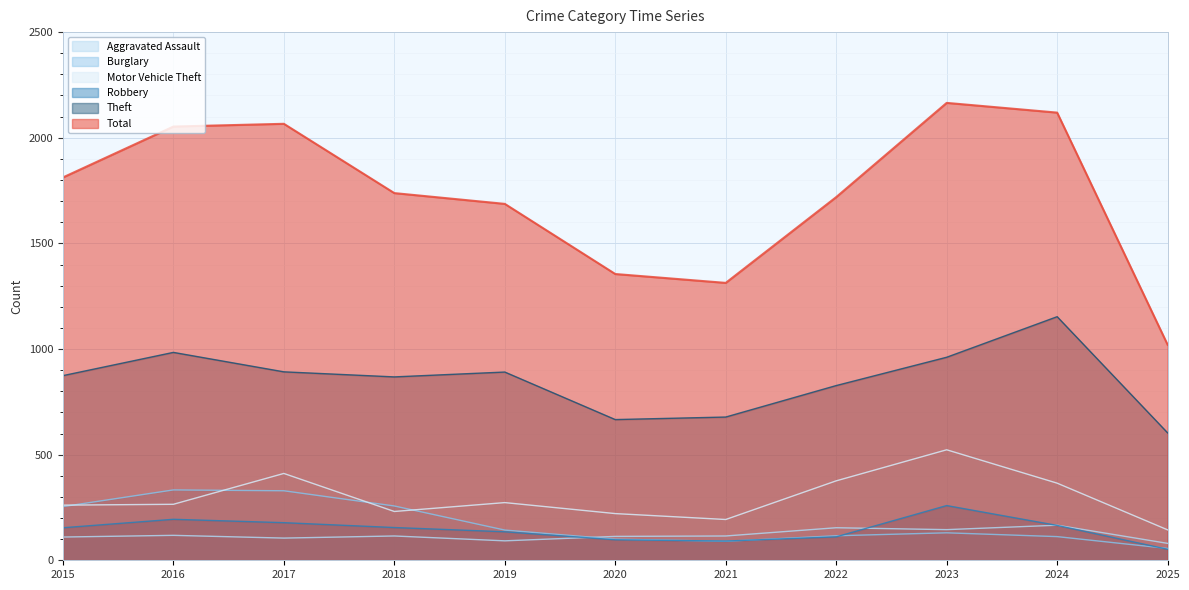

What are all the series names shown in the legend?

Aggravated Assault, Burglary, Motor Vehicle Theft, Robbery, Theft, Total